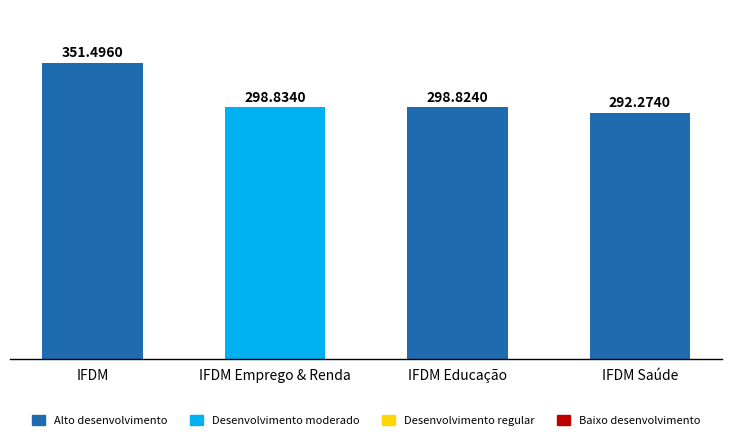

Reading left to right, what are all the values shown in this chart?

IFDM=351.5	IFDM Emprego & Renda=298.8	IFDM Educação=298.8	IFDM Saúde=292.3